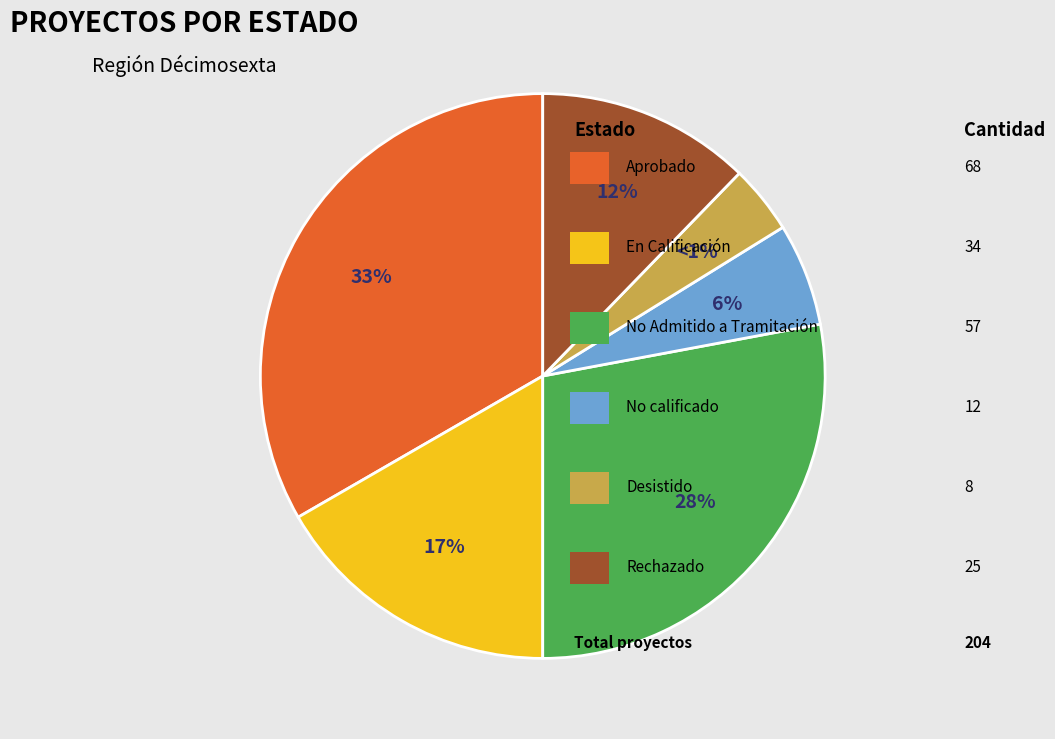

Does any single category account for the majority?

No